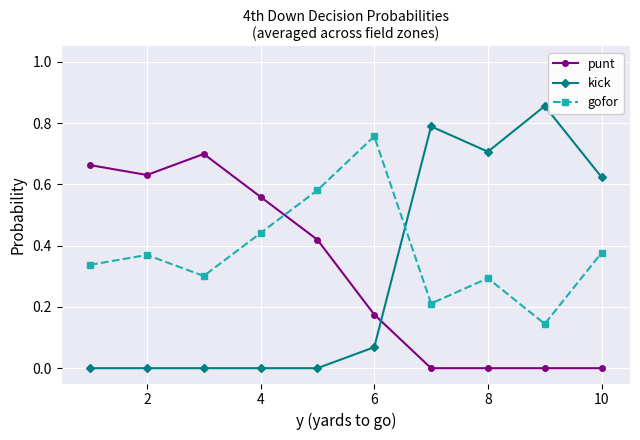

At how many categories does at least one series exceed 0?

10